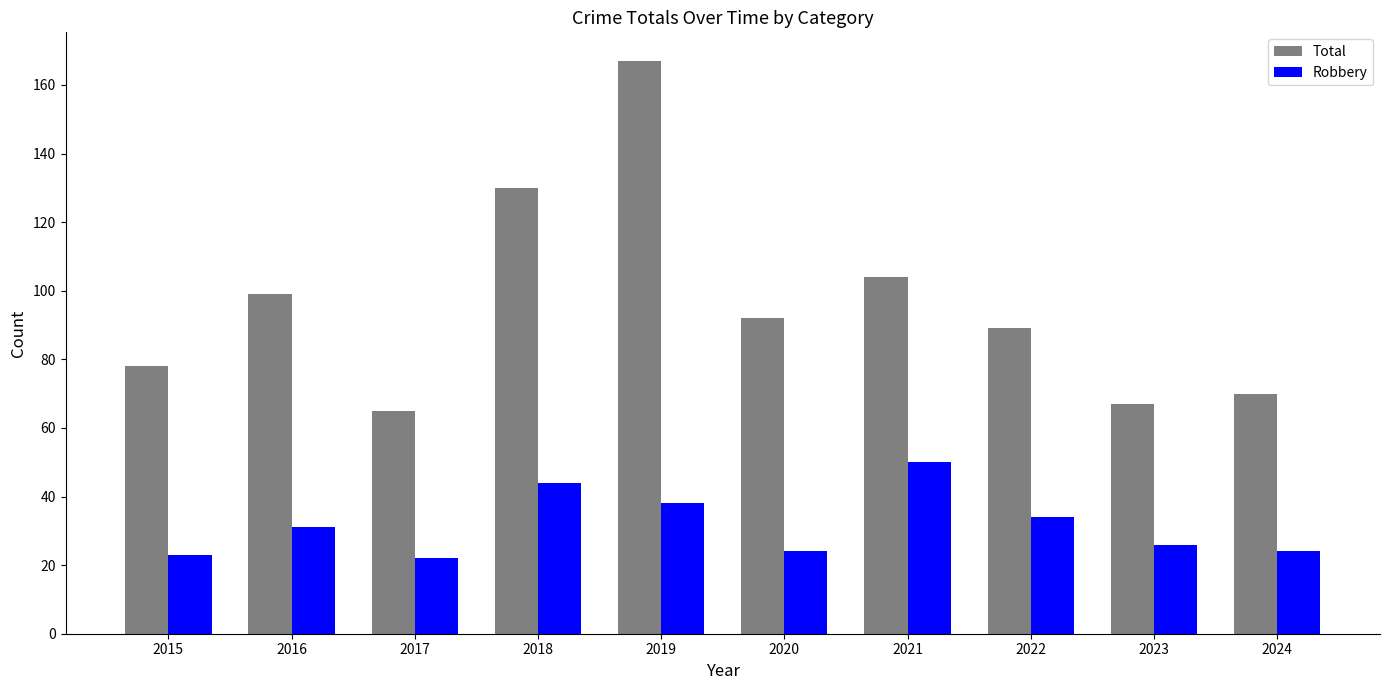

True or false: Robbery has a value of 22 at 2017.

True